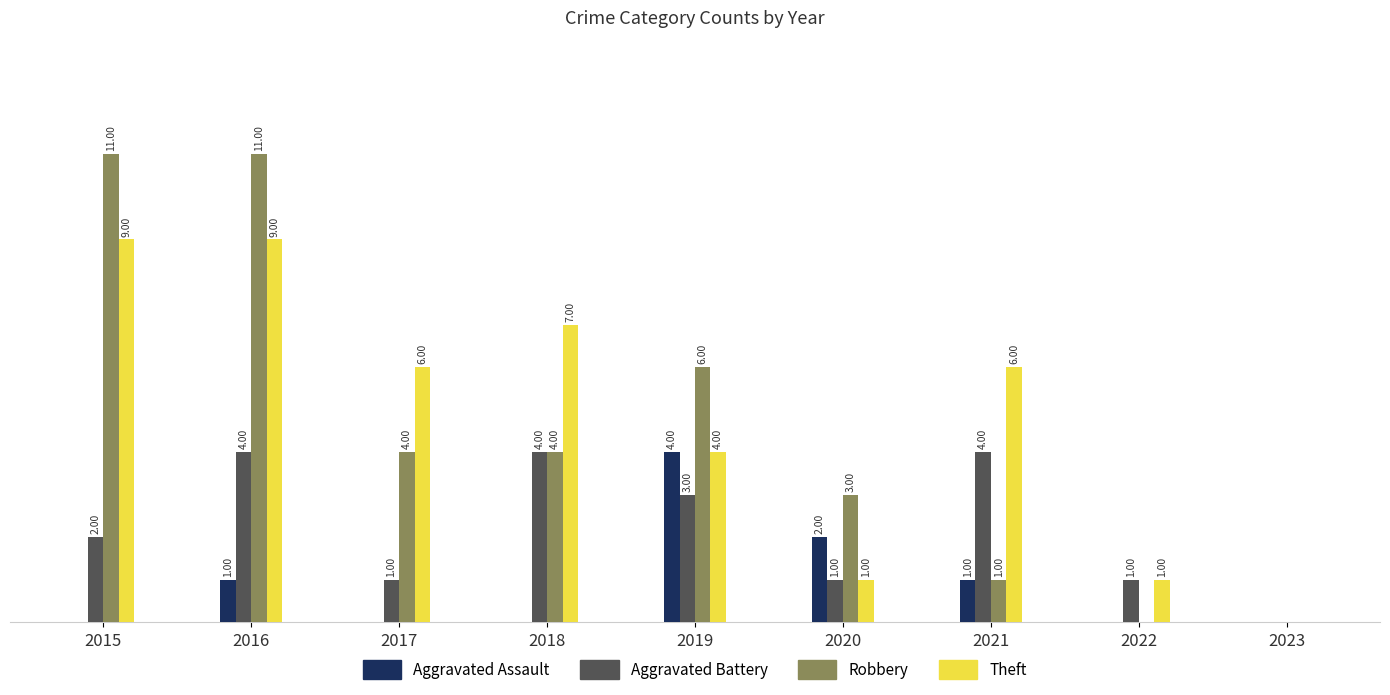

What is the sum of the Theft values at 2020 and 2015?

10